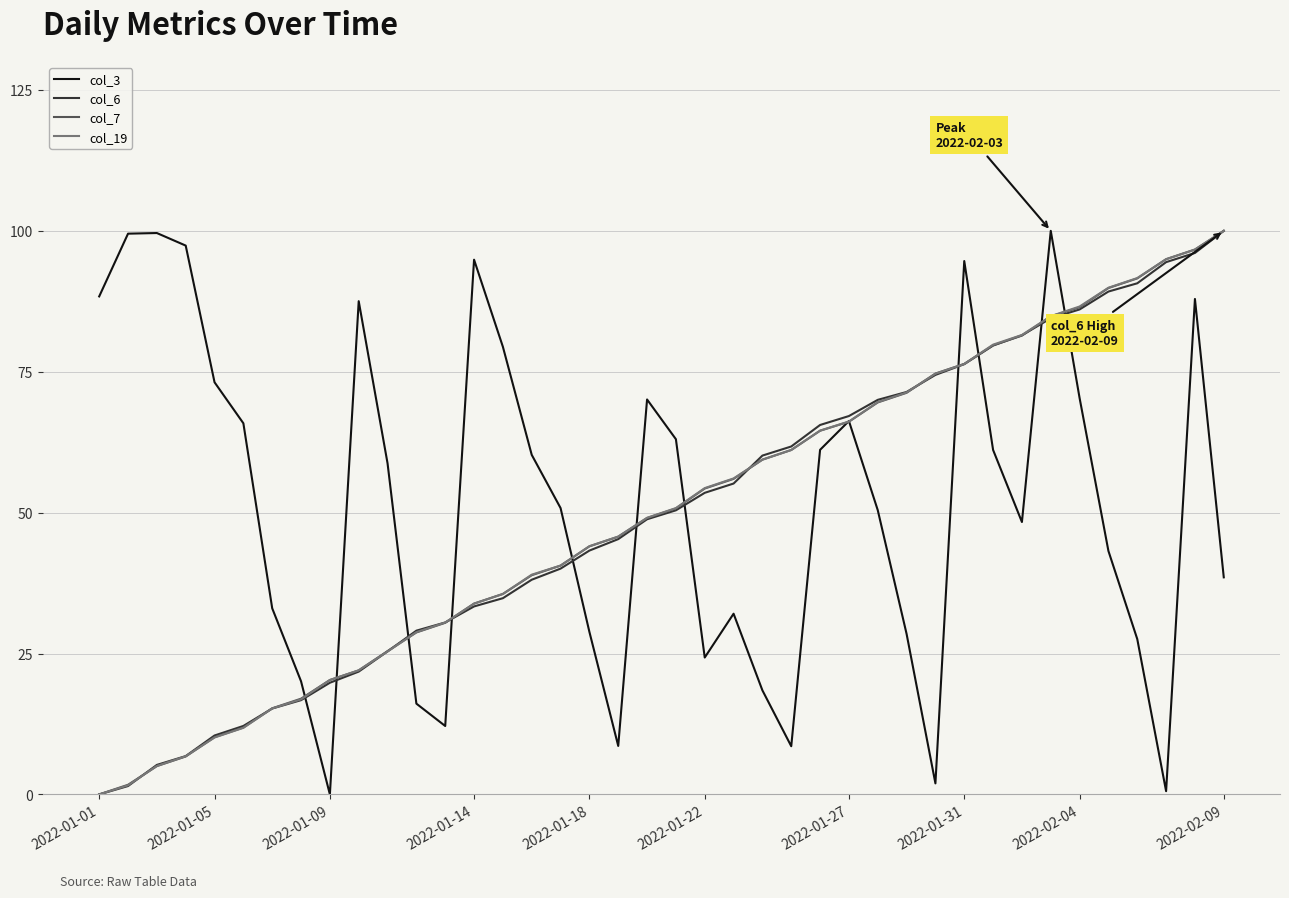

What is the greatest value displayed?

100.0